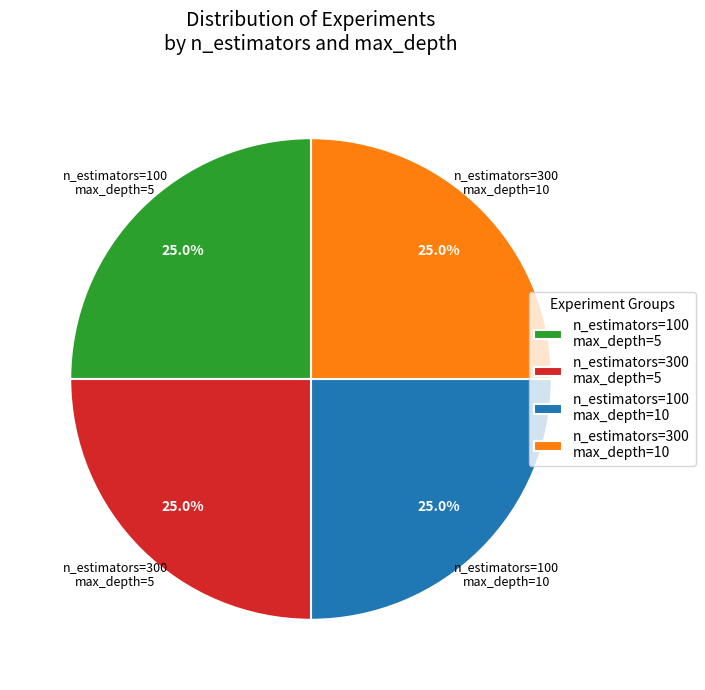

Does n_estimators=100 max_depth=5 account for over 50% of the chart?

No